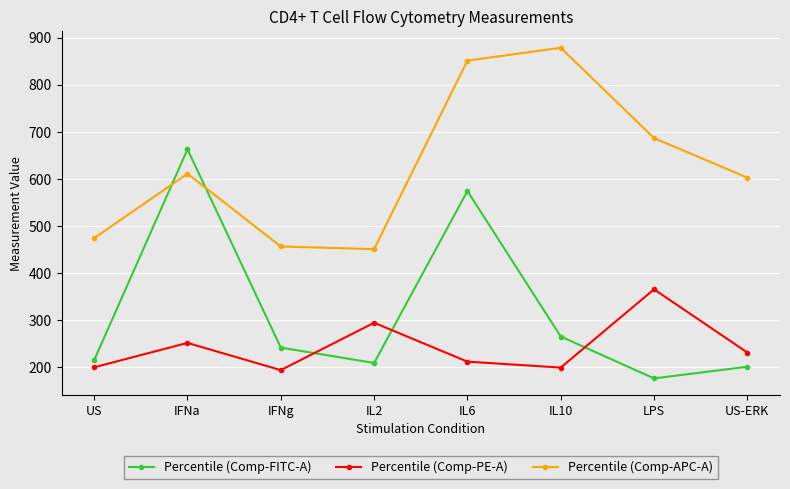

What is the label of the 6th point from the right?

IFNg